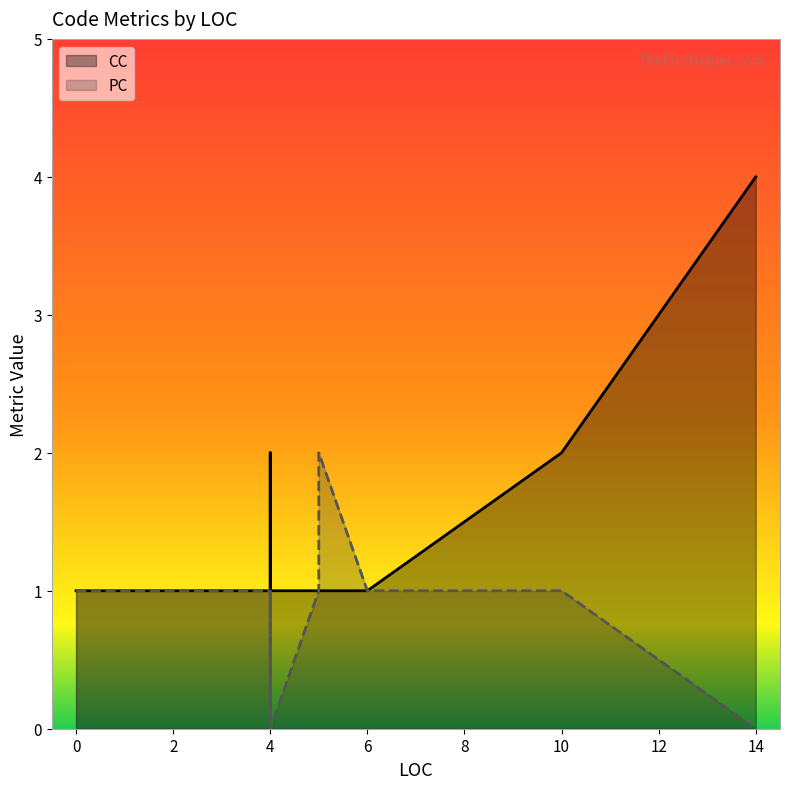

Which series changed the most between 0 and 4?

CC